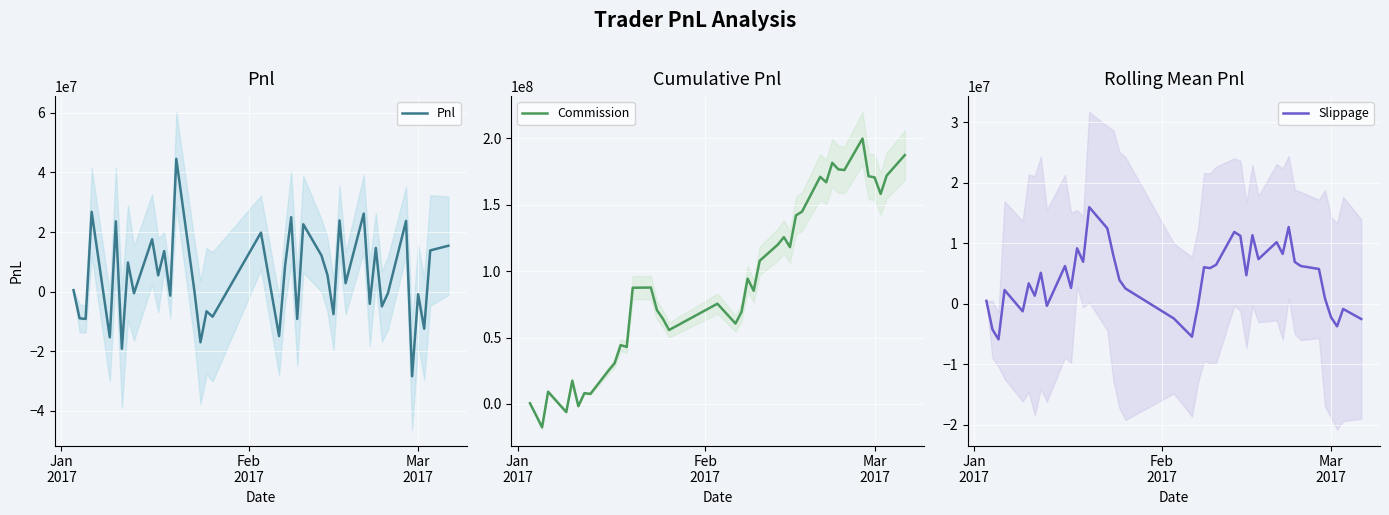

The value of Pnl at Feb
2017 is -4967400.3. True or false?

False